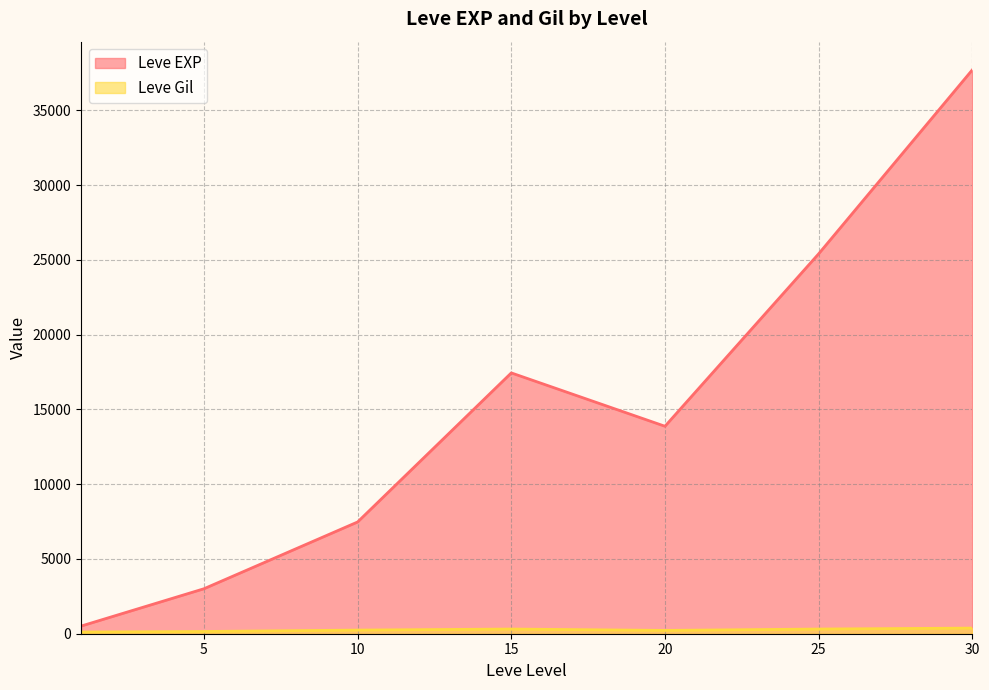

The value of Leve EXP at 5 is 4780.5. True or false?

False